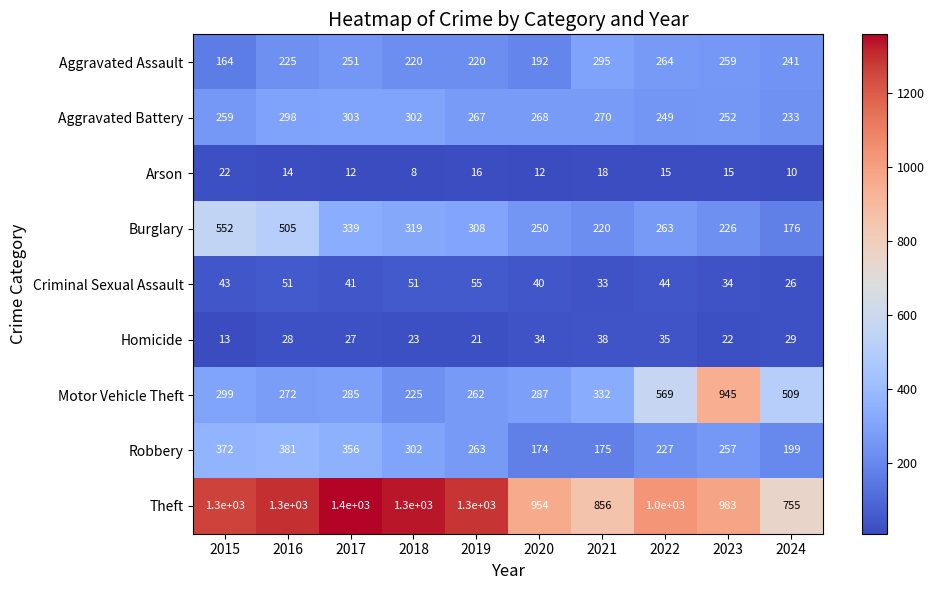

Which series has the largest total across all categories?

Theft